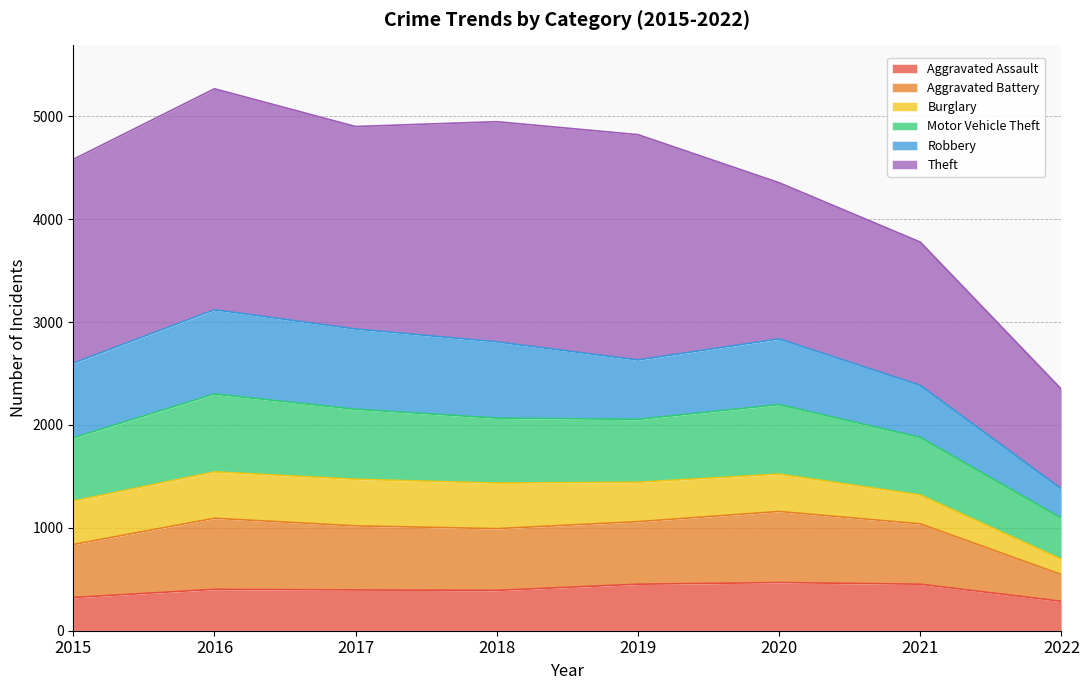

True or false: Aggravated Assault has a value of 392 at 2018.

True